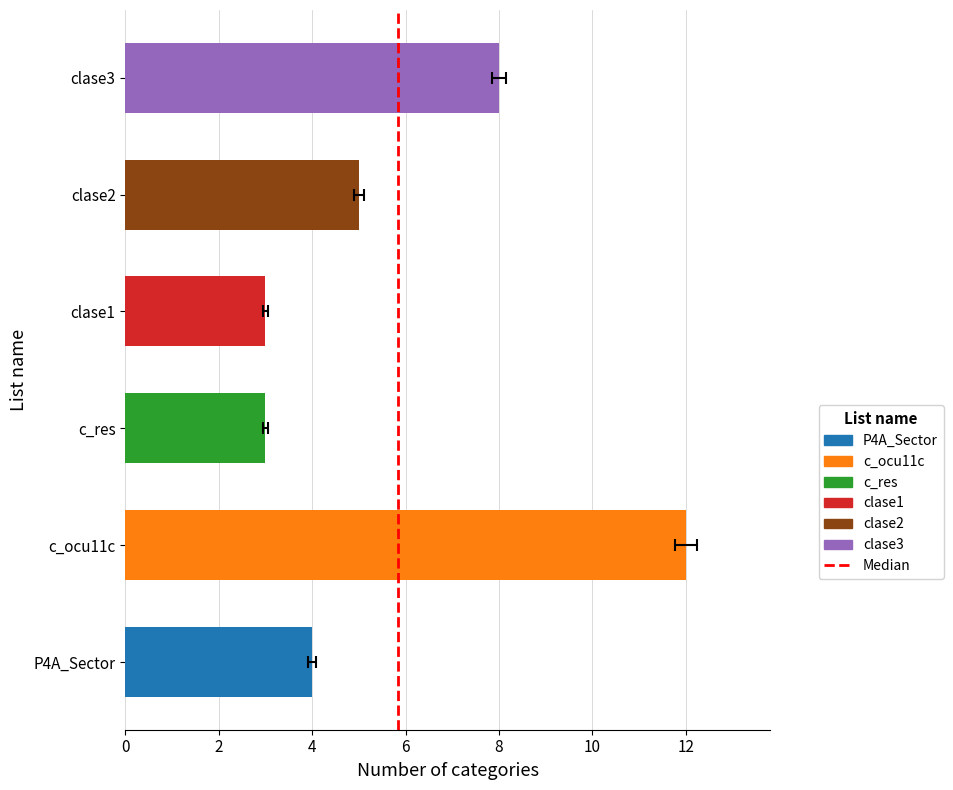

Reading left to right, list all the values displayed in this chart.

P4A_Sector=4	c_ocu11c=12	c_res=3	clase1=3	clase2=5	clase3=8